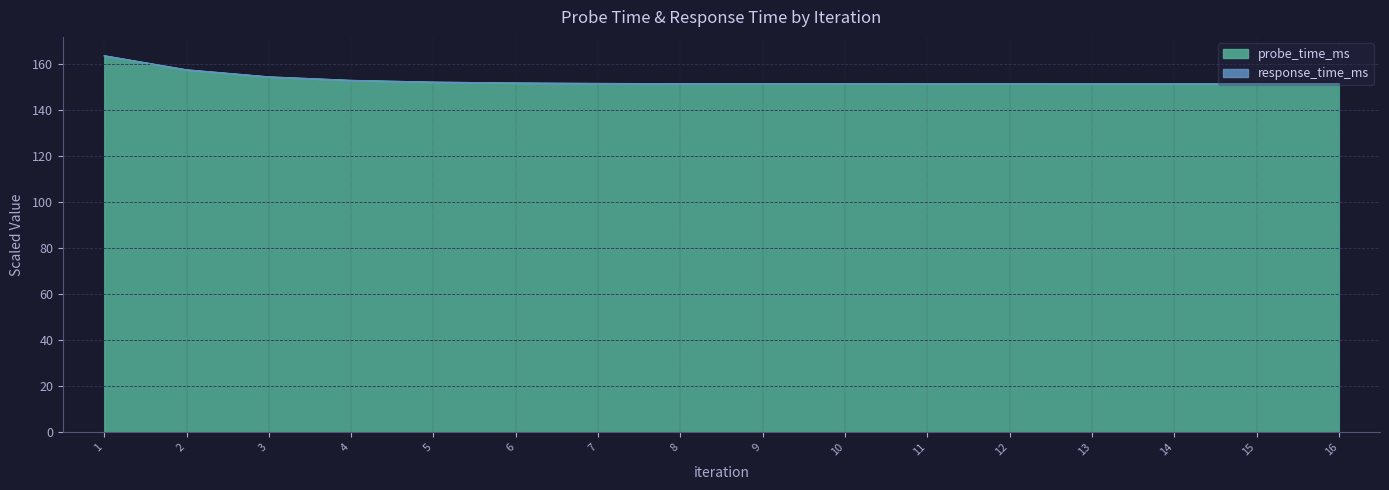

List the labels in order of value, smallest first.

16, 15, 14, 13, 12, 11, 10, 9, 8, 7, 6, 5, 4, 3, 2, 1